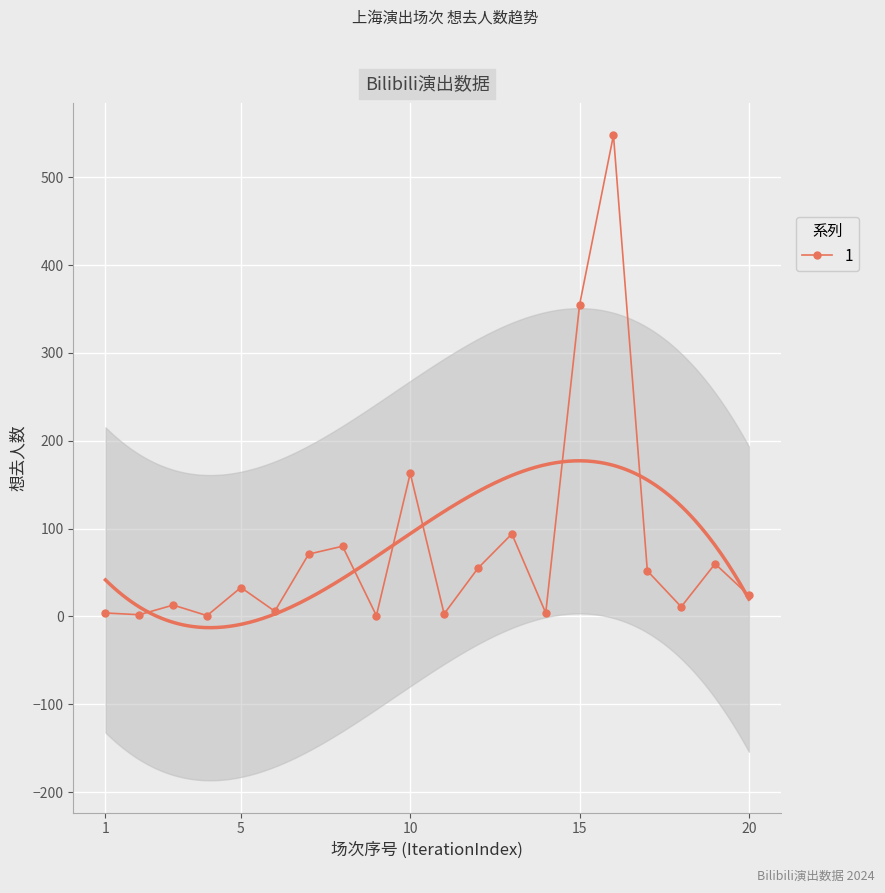

True or false: 1 has more than 2 points higher than both neighbors.

True